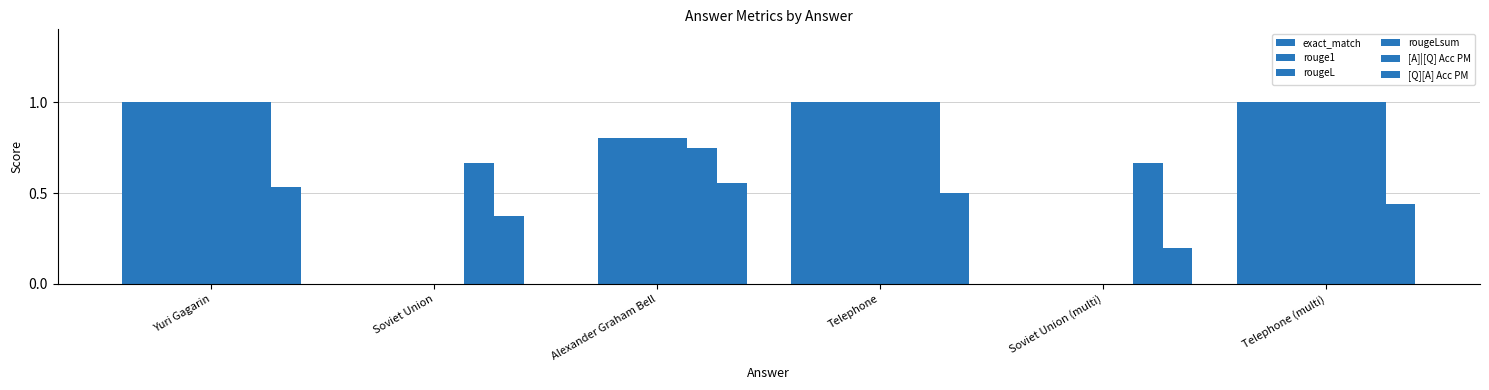

Reading left to right, transcribe all the data shown in this chart.

exact_match: Yuri Gagarin=1.0	Soviet Union=0.0	Alexander Graham Bell=0.0	Telephone=1.0	Soviet Union (multi)=0.0	Telephone (multi)=1.0
rouge1: Yuri Gagarin=1.0	Soviet Union=0.0	Alexander Graham Bell=0.8	Telephone=1.0	Soviet Union (multi)=0.0	Telephone (multi)=1.0
rougeL: Yuri Gagarin=1.0	Soviet Union=0.0	Alexander Graham Bell=0.8	Telephone=1.0	Soviet Union (multi)=0.0	Telephone (multi)=1.0
rougeLsum: Yuri Gagarin=1.0	Soviet Union=0.0	Alexander Graham Bell=0.8	Telephone=1.0	Soviet Union (multi)=0.0	Telephone (multi)=1.0
[A]|[Q] Acc PM: Yuri Gagarin=1.0	Soviet Union=0.7	Alexander Graham Bell=0.8	Telephone=1.0	Soviet Union (multi)=0.7	Telephone (multi)=1.0
[Q][A] Acc PM: Yuri Gagarin=0.5	Soviet Union=0.4	Alexander Graham Bell=0.6	Telephone=0.5	Soviet Union (multi)=0.2	Telephone (multi)=0.4